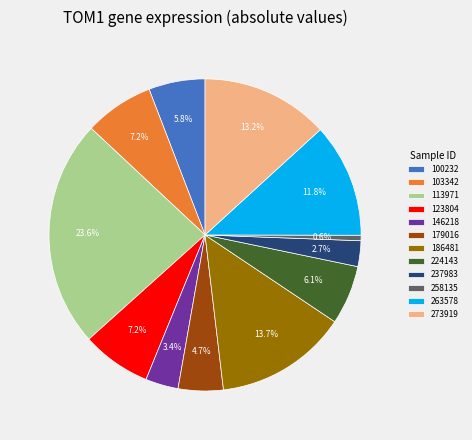

Is 113971 the majority of the pie?

No